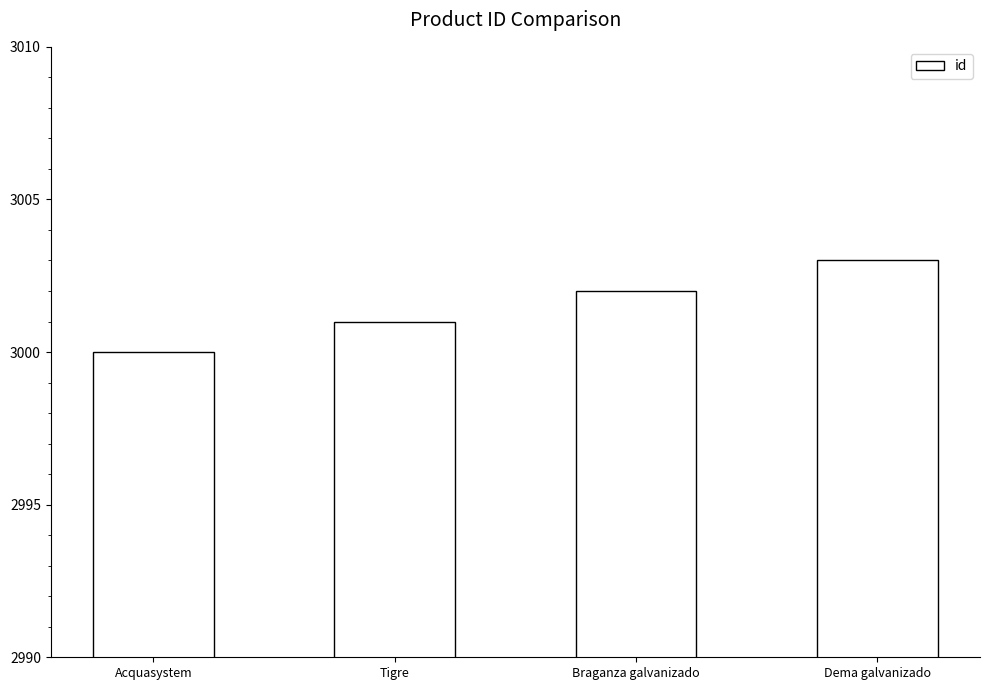

Between Acquasystem and Tigre, which is larger?

Tigre